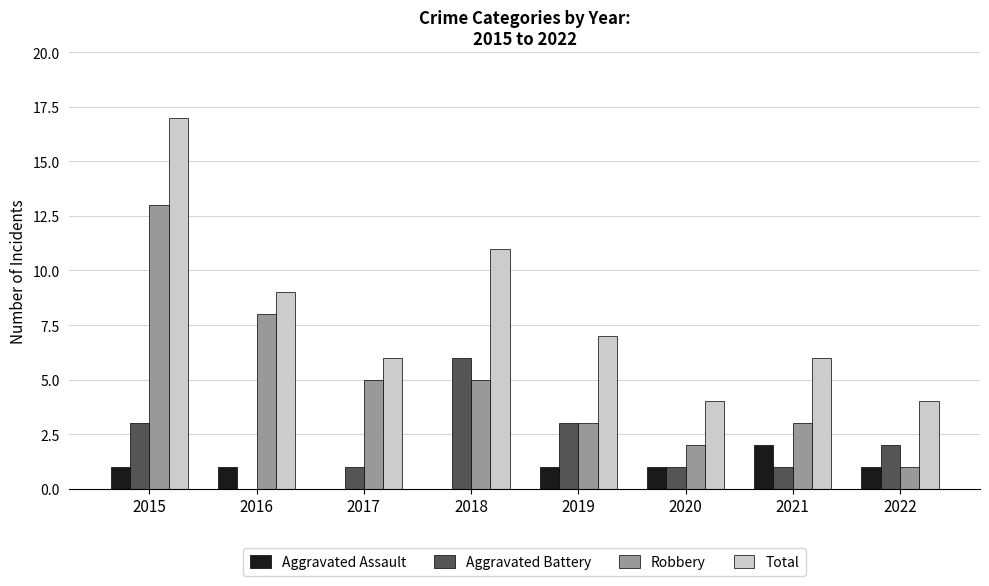

What is the approximate value of Aggravated Battery at 2020?

1